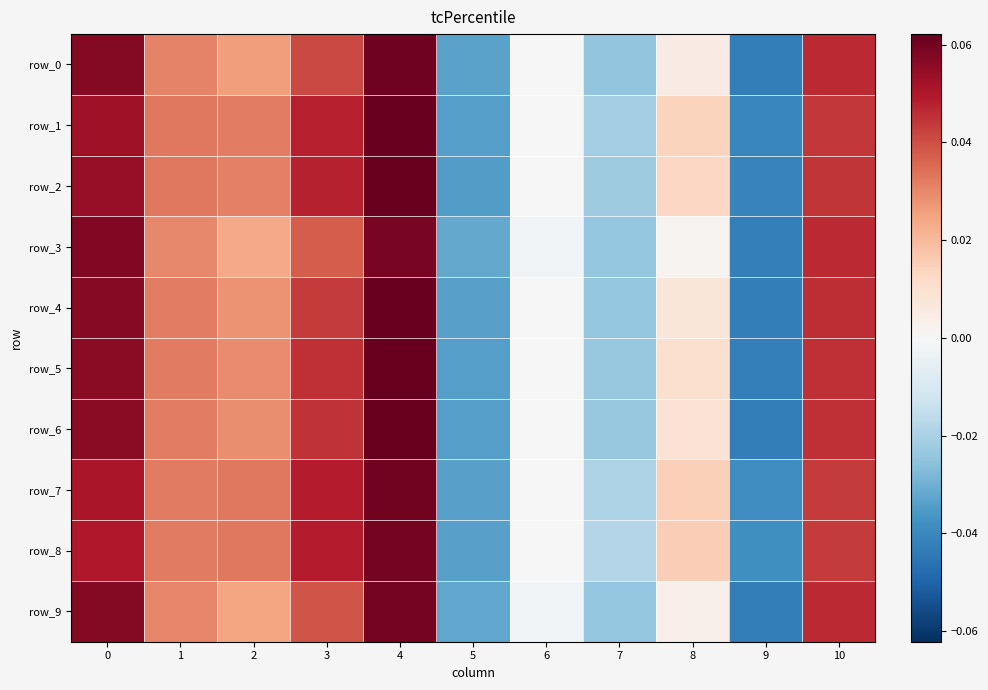

How many data points in row_7 are above 0?

7